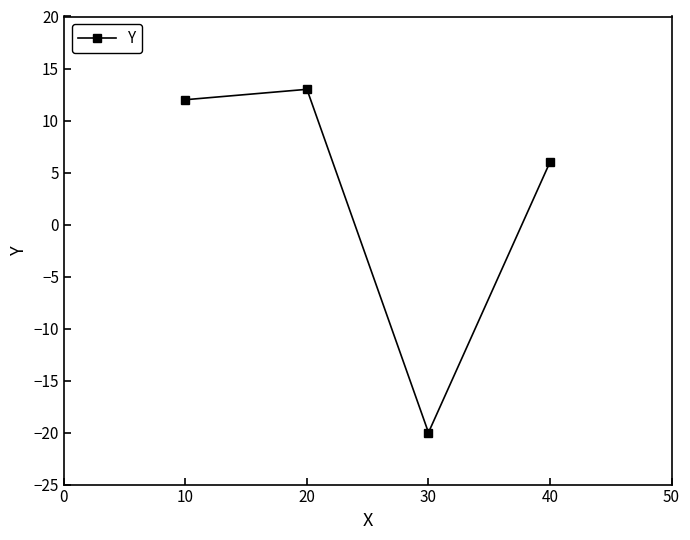

What is the smallest value displayed?

-20